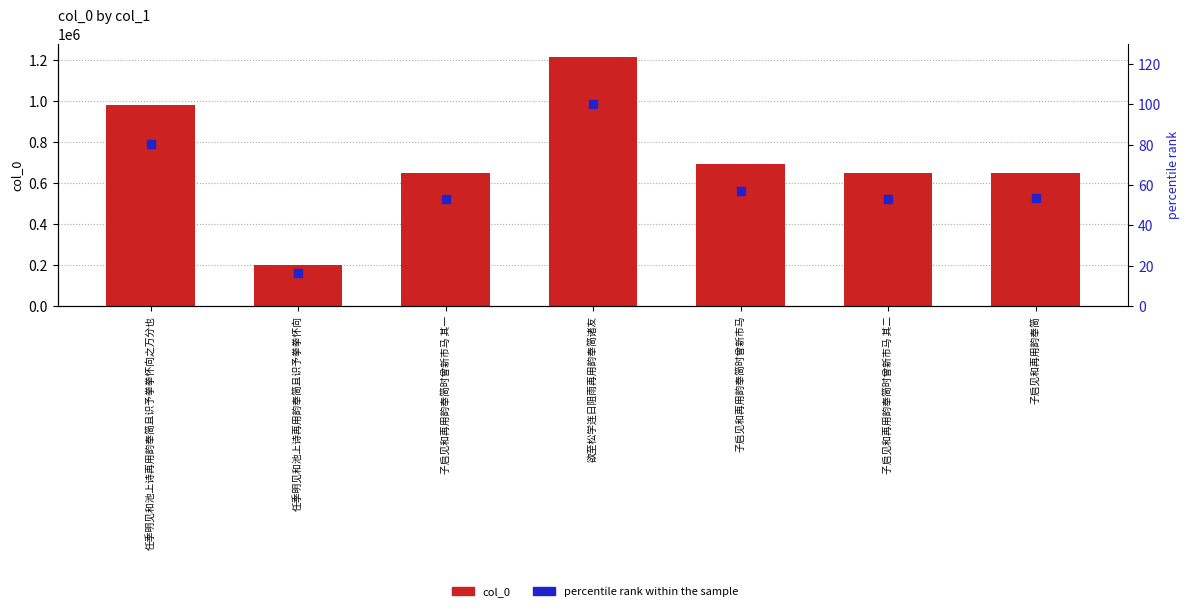

Which series has the largest Y range (max minus min)?

col_0